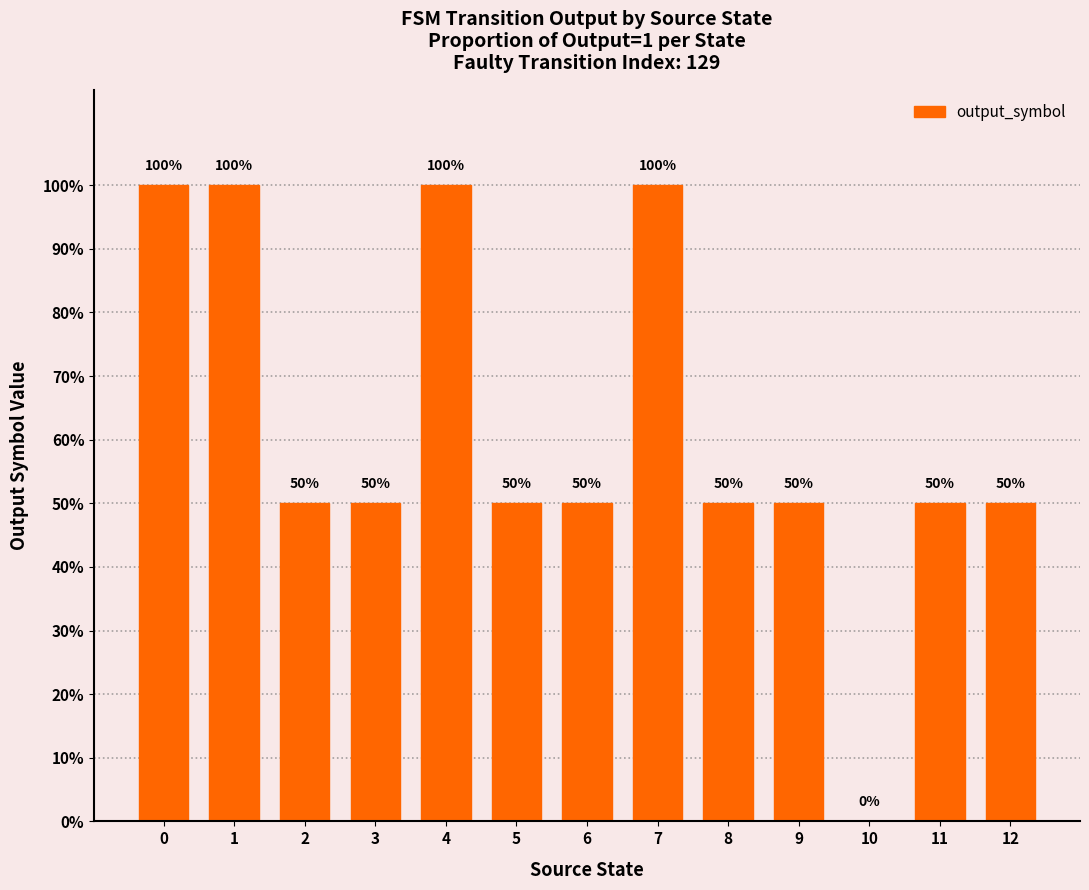

Reading left to right, extract all data points from this chart.

1.0	1.0	0.5	0.5	1.0	0.5	0.5	1.0	0.5	0.5	0.0	0.5	0.5